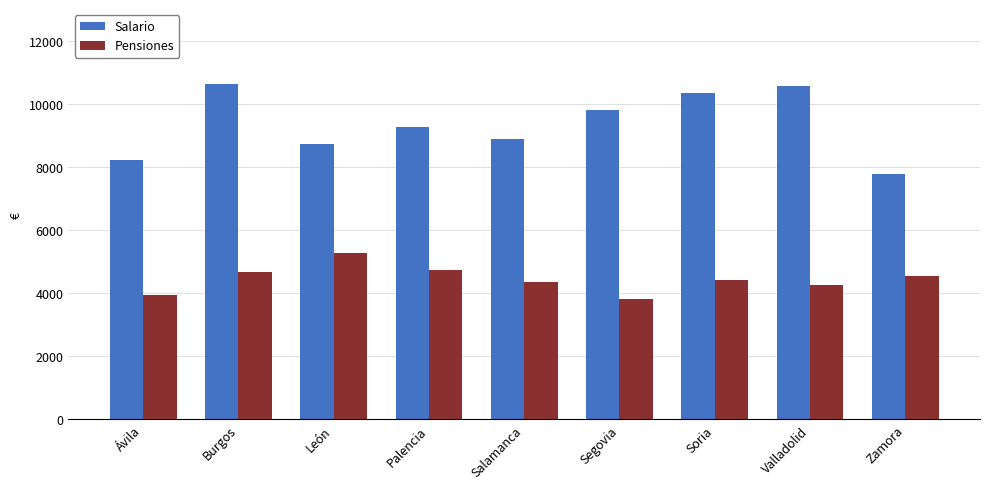

Which category has the lowest value across all series?

Segovia